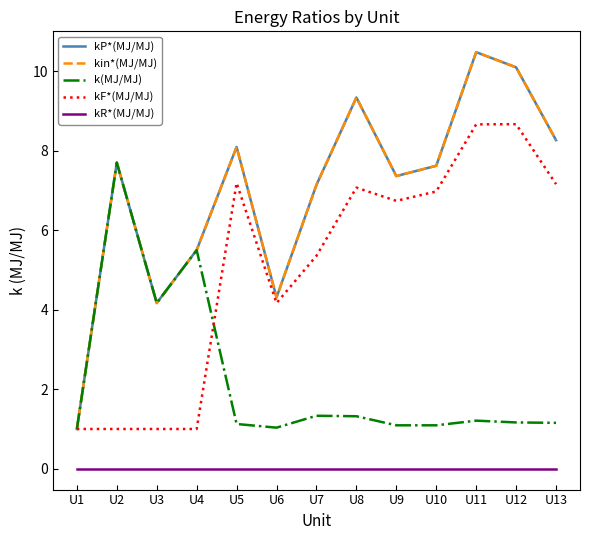

Is this an area chart (filled region under the line)?

No